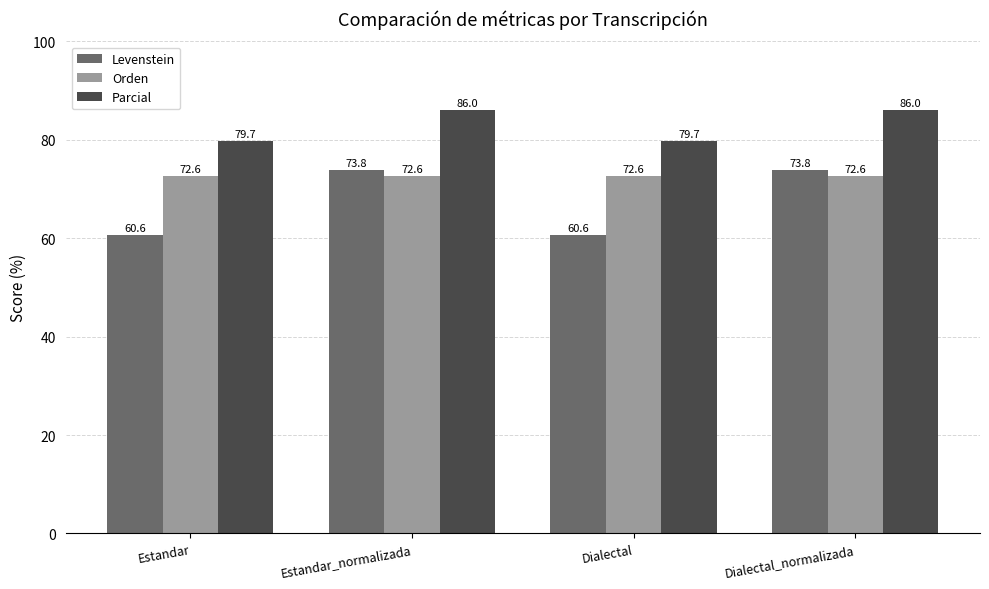

At which label does Parcial first exceed 85?

Estandar_normalizada